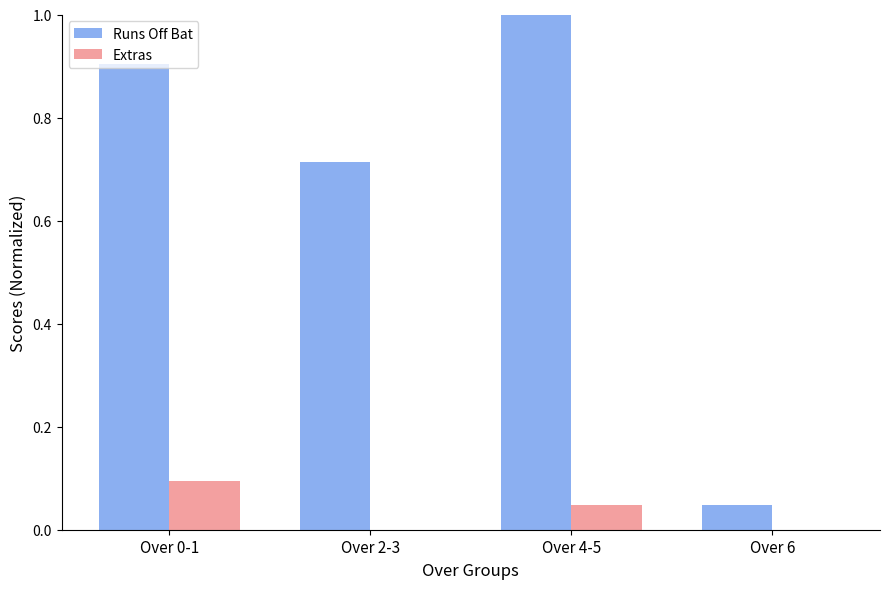

Between Over 2-3 and Over 4-5, which series saw the biggest shift?

Runs Off Bat